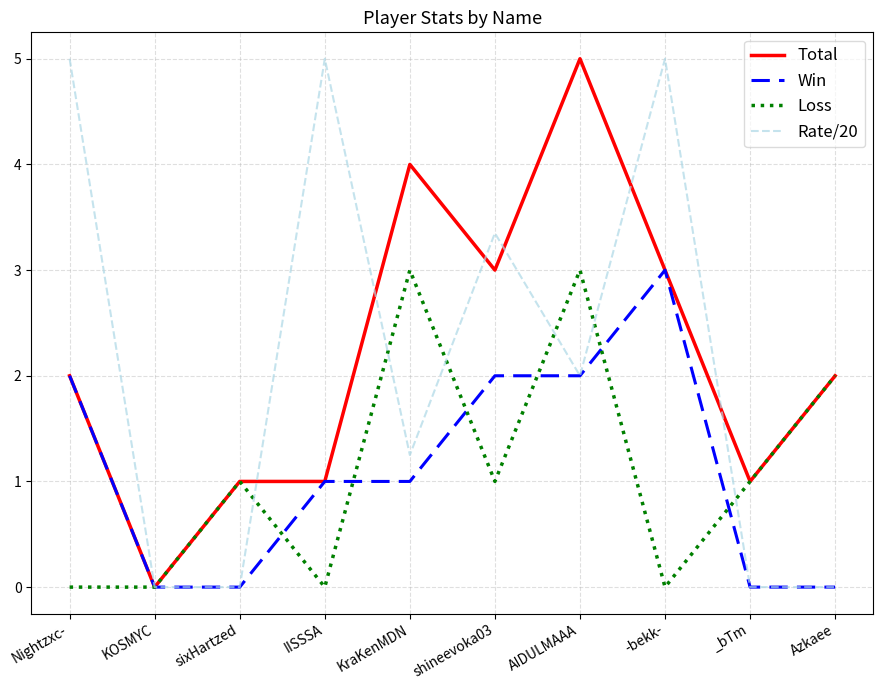

What is the maximum value shown in the chart?

5.0